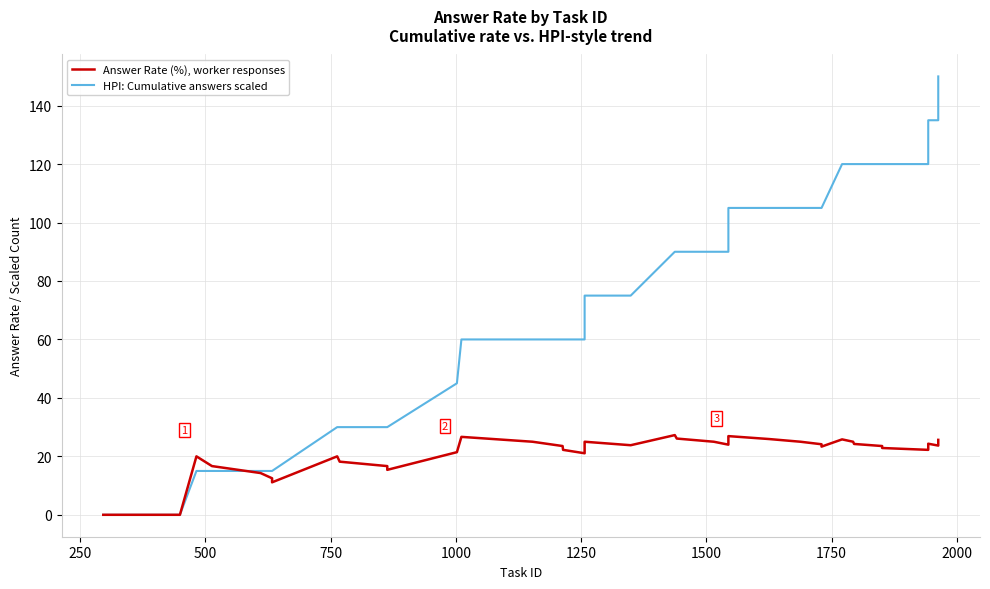

Is the value of HPI: Cumulative answers scaled at 31 greater than the value of Answer Rate (%), worker responses at 2250?

Yes